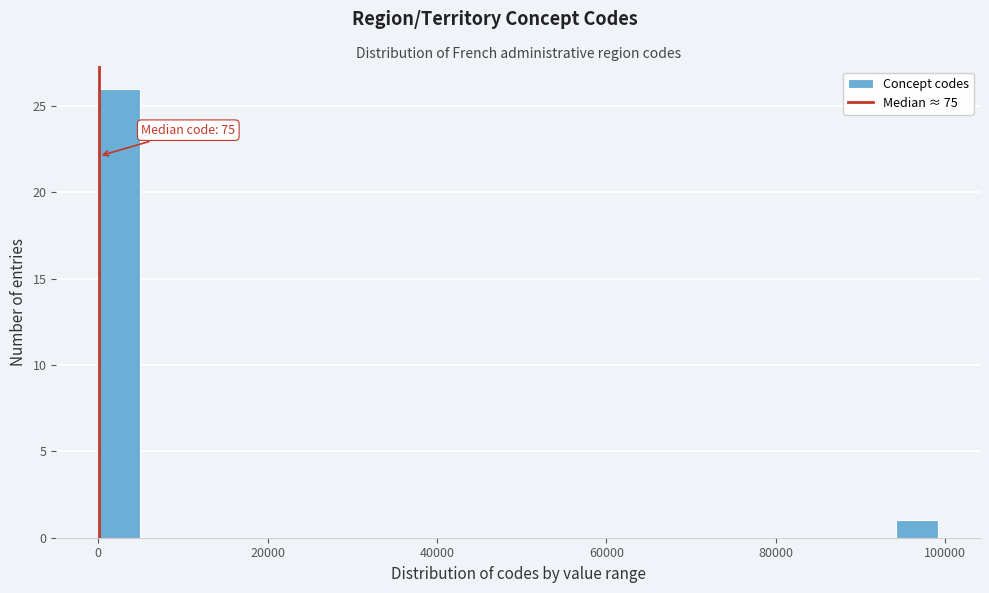

Read against the x-axis, roughly where is the centre of the tallest bar?

2000